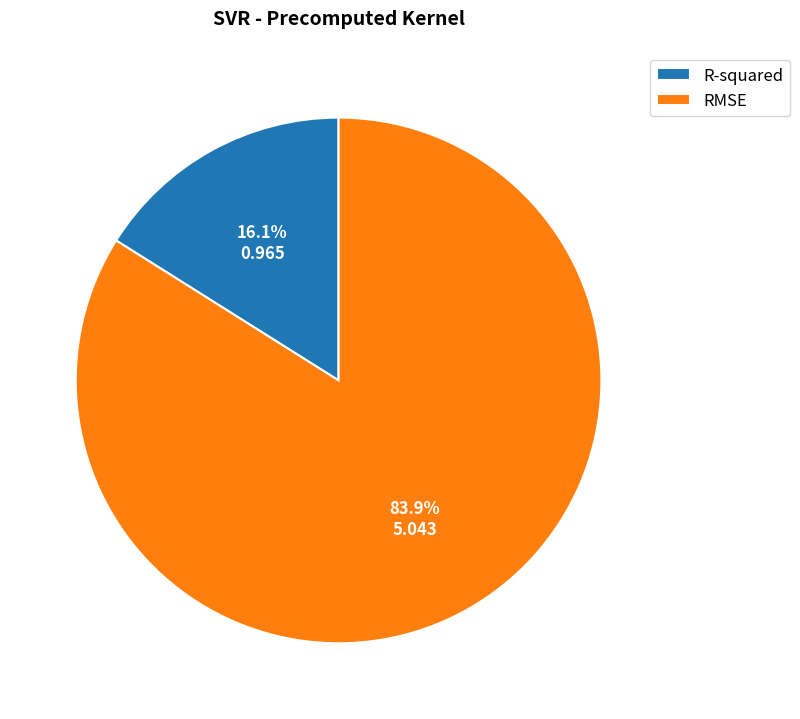

The RMSE slice represents 92% of the pie. True or false?

False